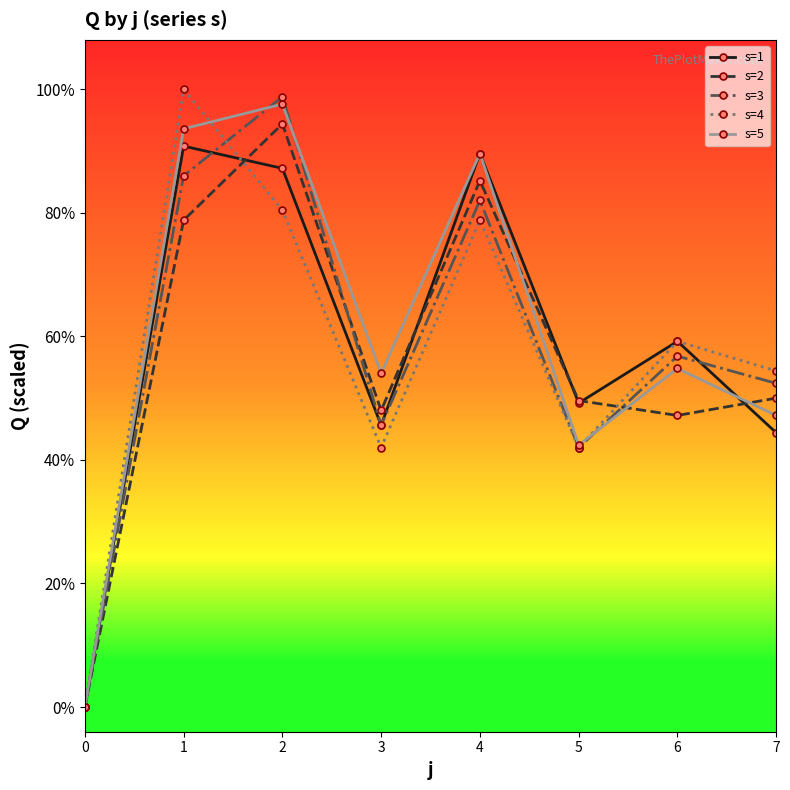

Does the chart display data point markers on the line(s)?

Yes